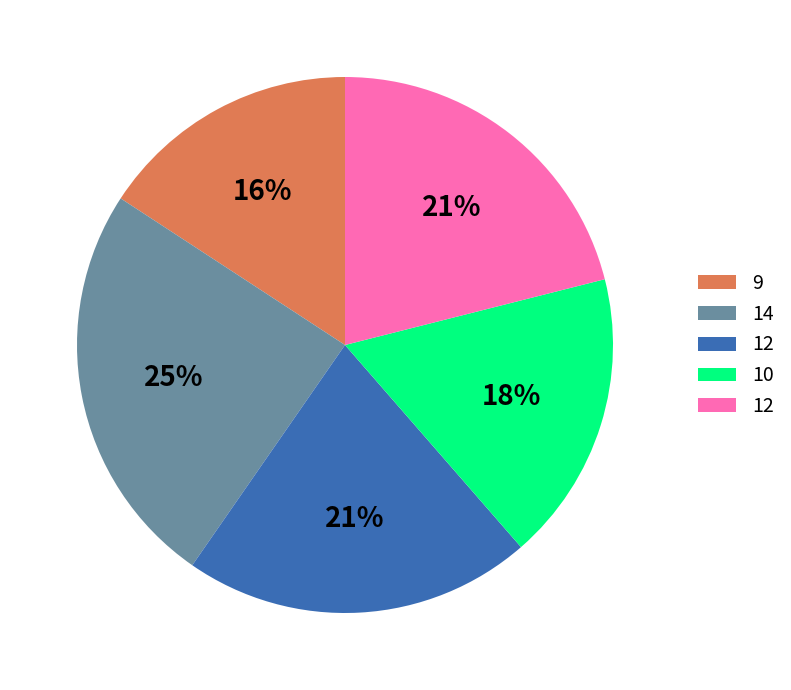

To the nearest percent, what is the difference between the largest and smallest slice percentages?

9%